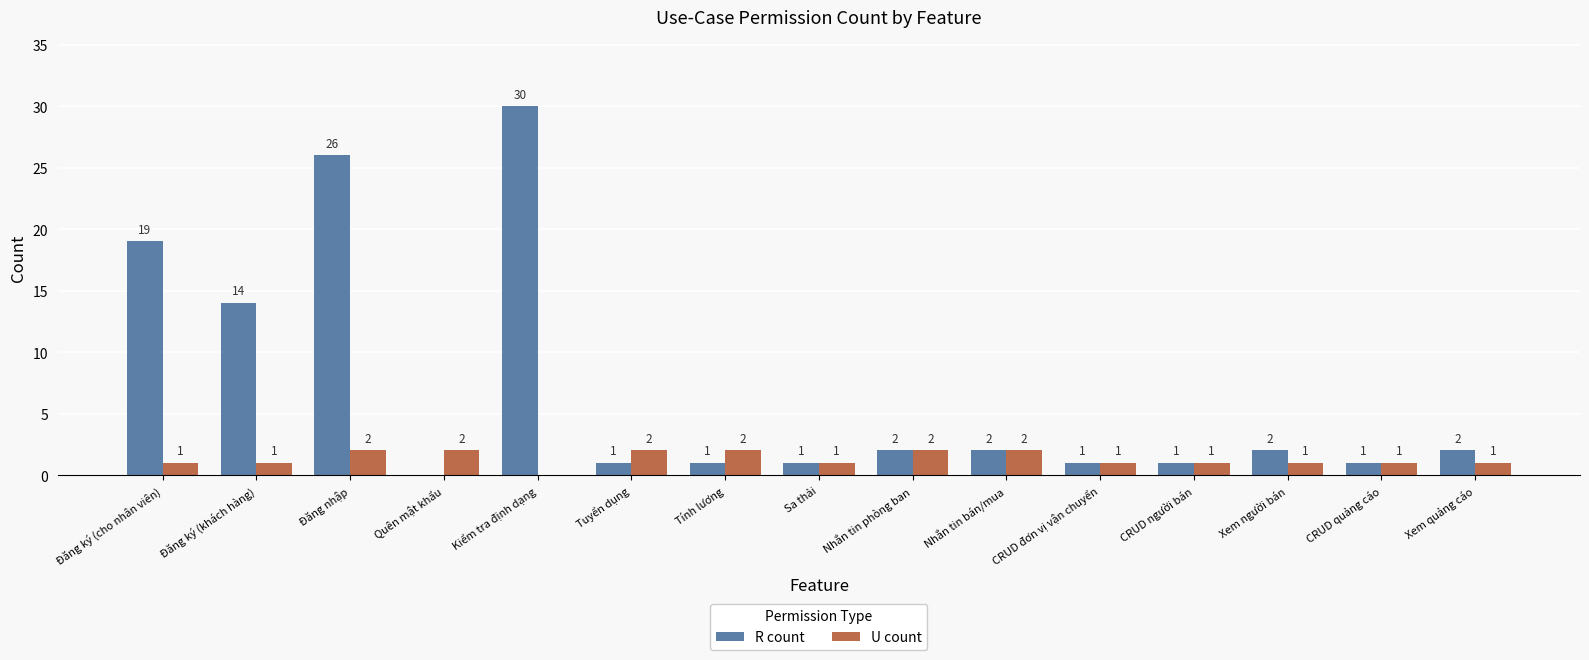

Count the number of categories in the chart.

15